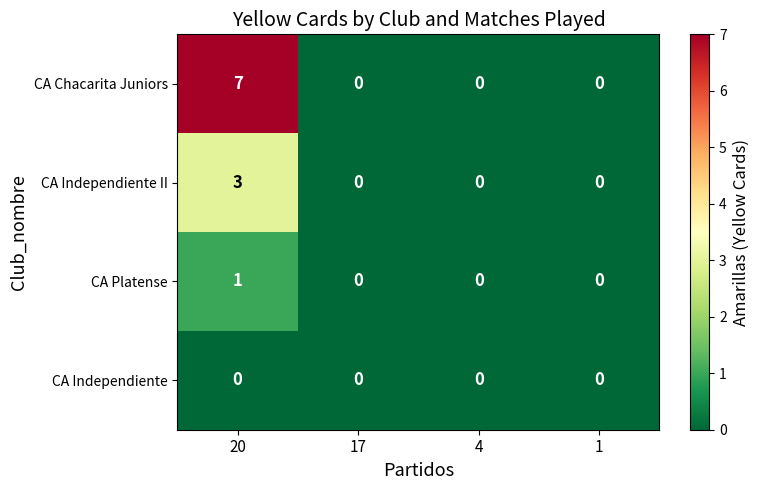

What is the maximum value shown in the chart?

7